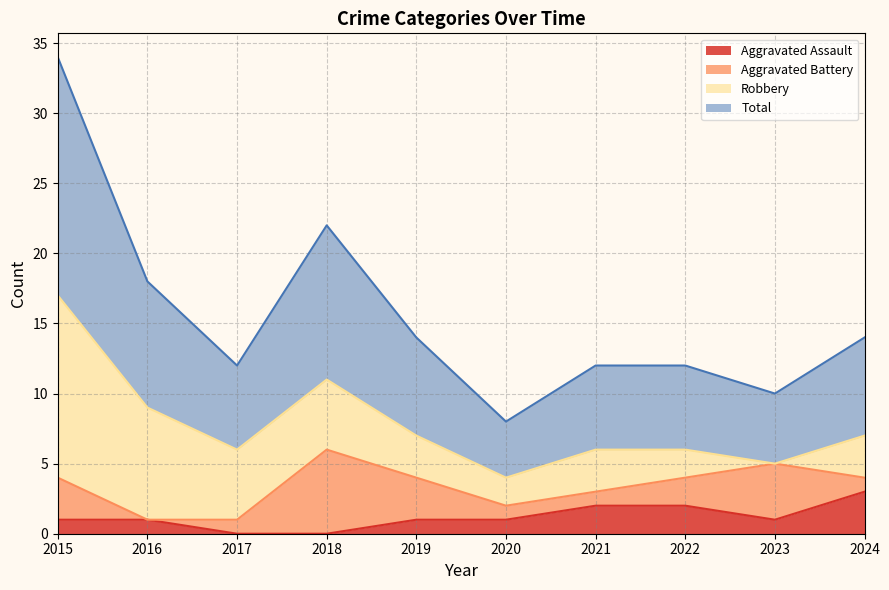

How many interior local valleys does the Total series have?

3